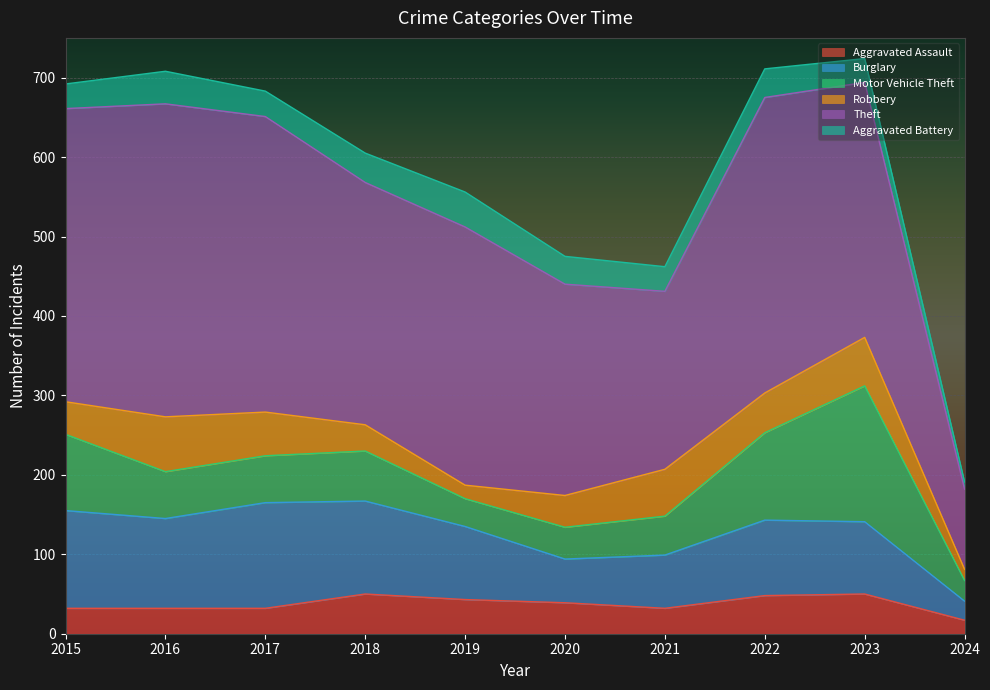

Between 2023 and 2017, which is larger?

2023